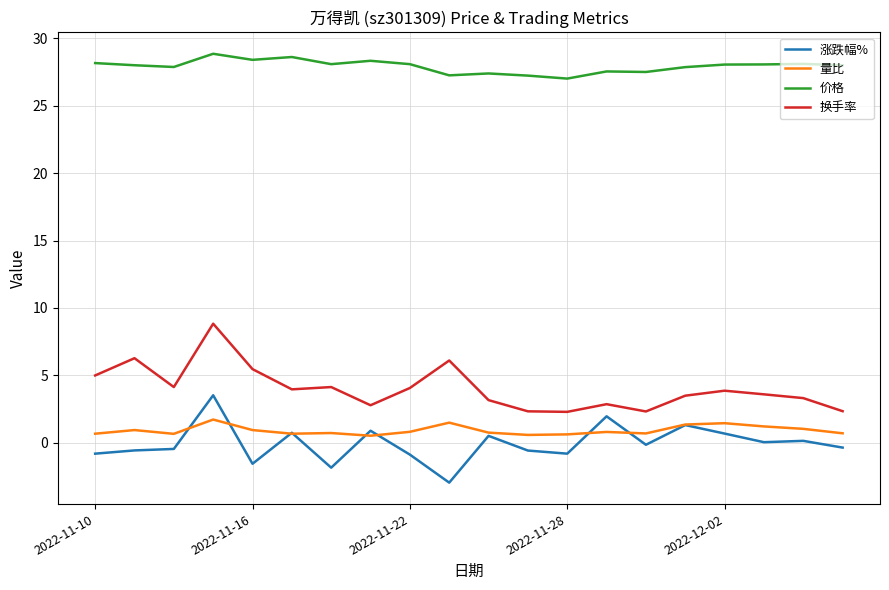

What is the smallest value displayed?

-3.0